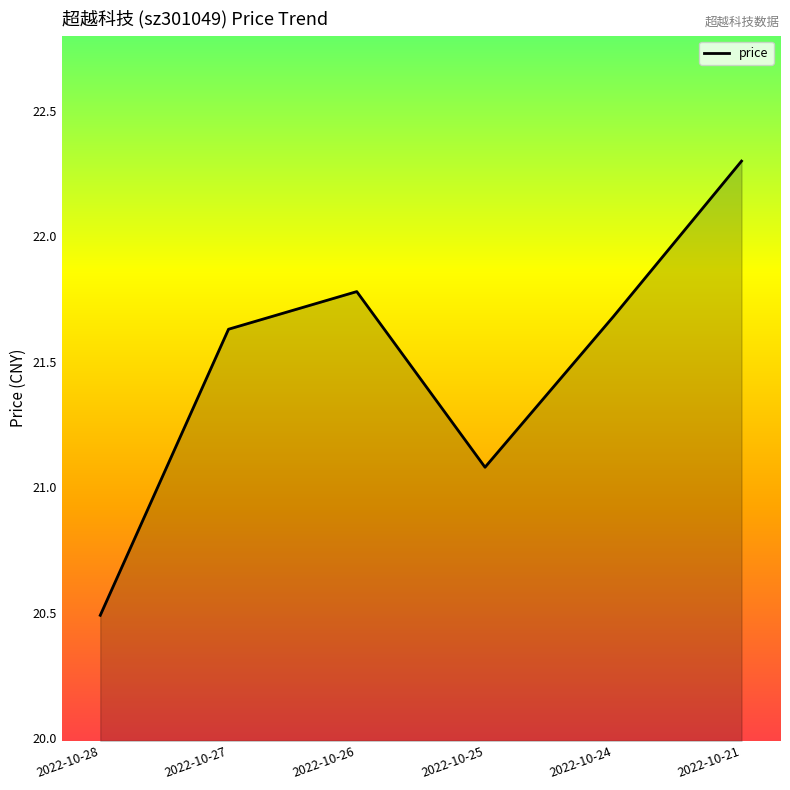

The chart shows a value of 21.7 at 2022-10-24. True or false?

True